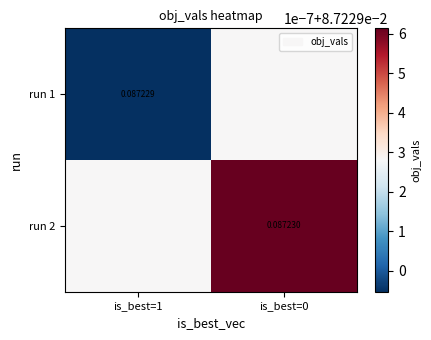

At which label is run 2 closest to 0?

is_best=1